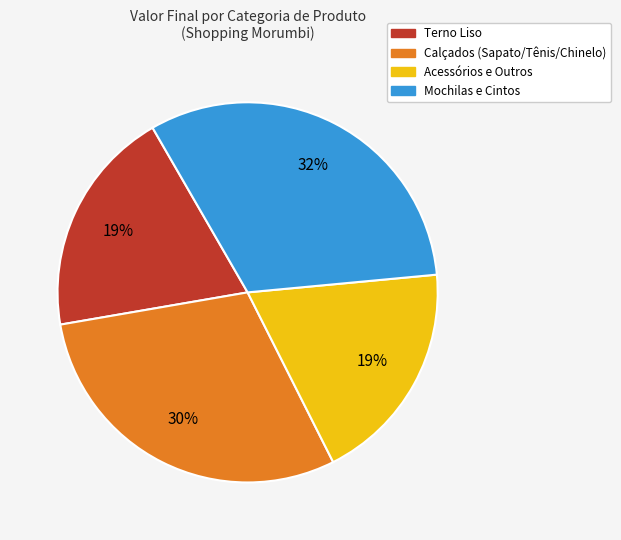

Is there a majority slice in this chart?

No